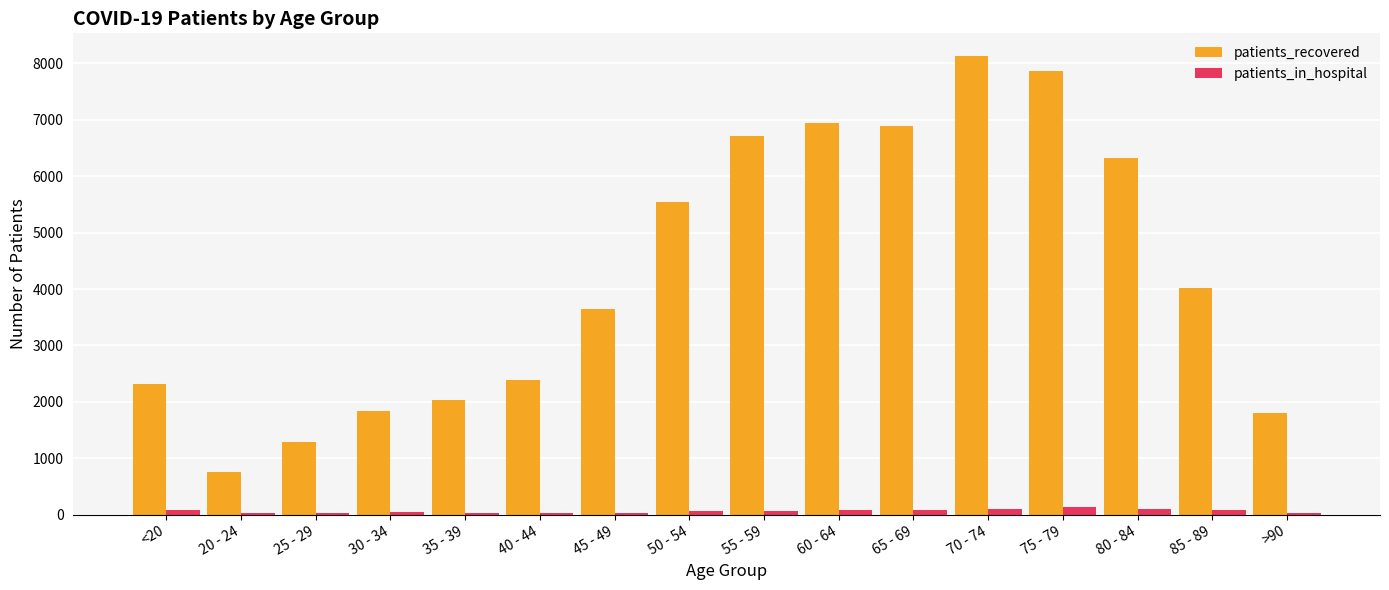

The value of patients_recovered at 75 - 79 is 7869. True or false?

True